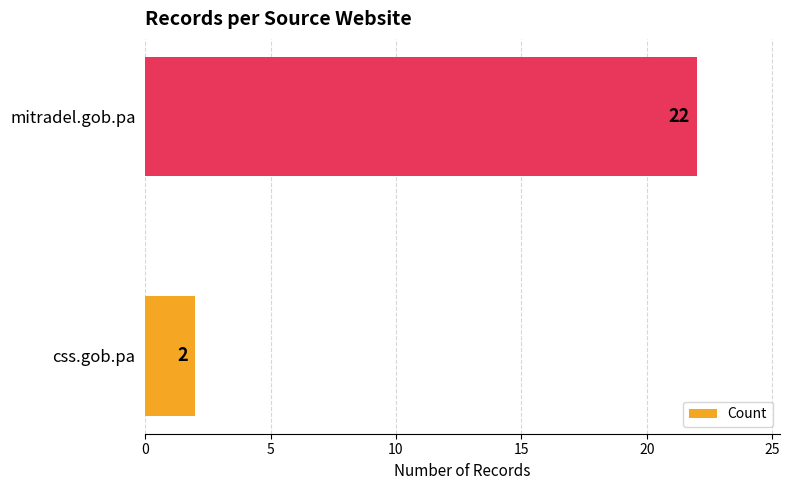

Reading bottom to top, list all the values displayed in this chart.

css.gob.pa=2	mitradel.gob.pa=22